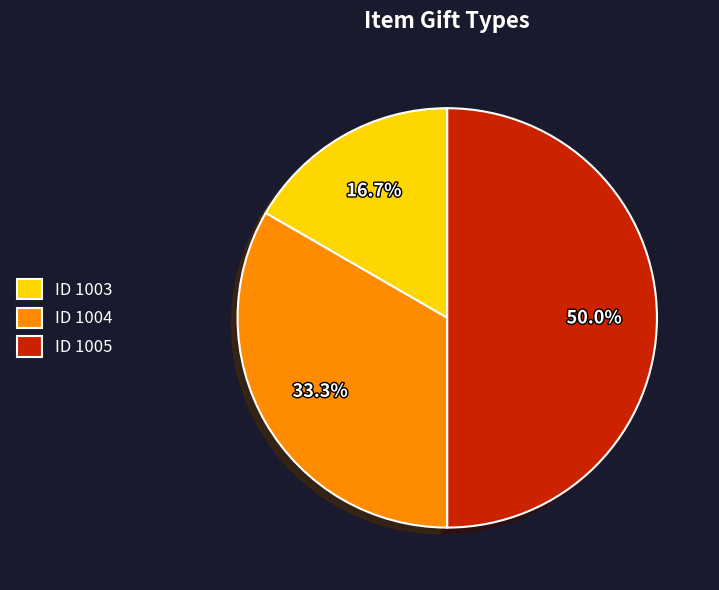

Rank the categories by value from lowest to highest.

ID 1003, ID 1004, ID 1005